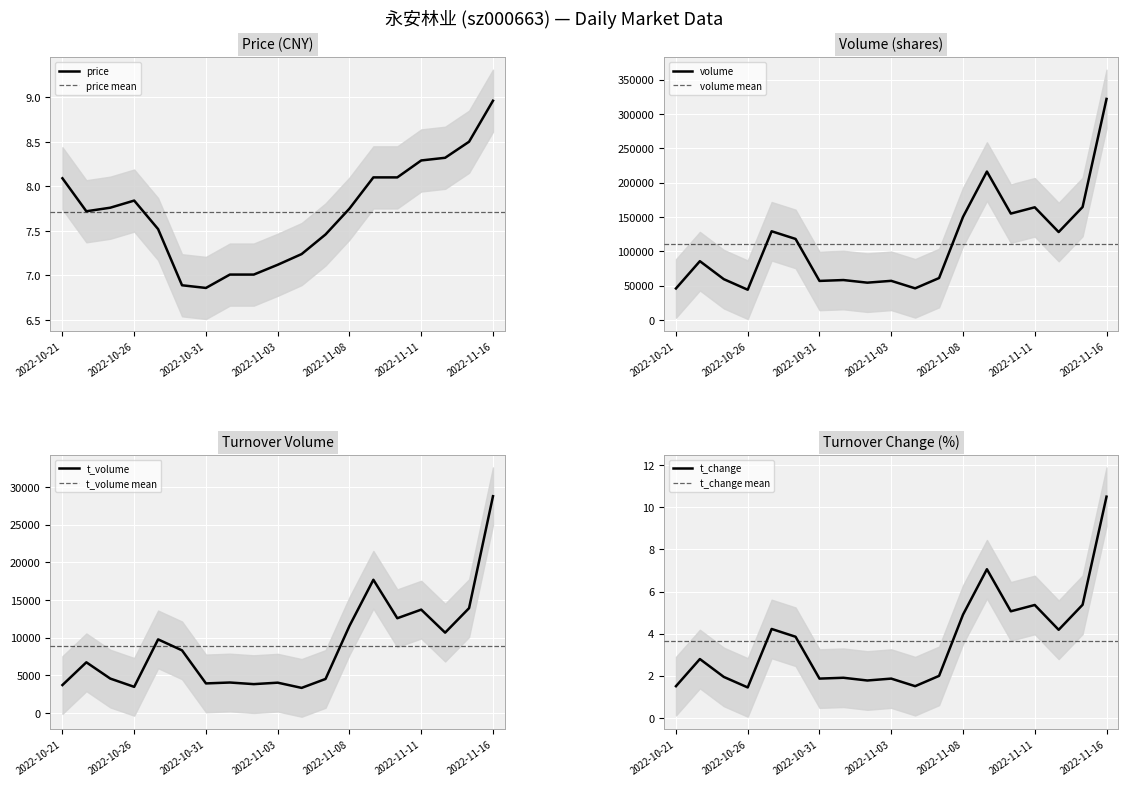

How many data points in price are less than 7?

2